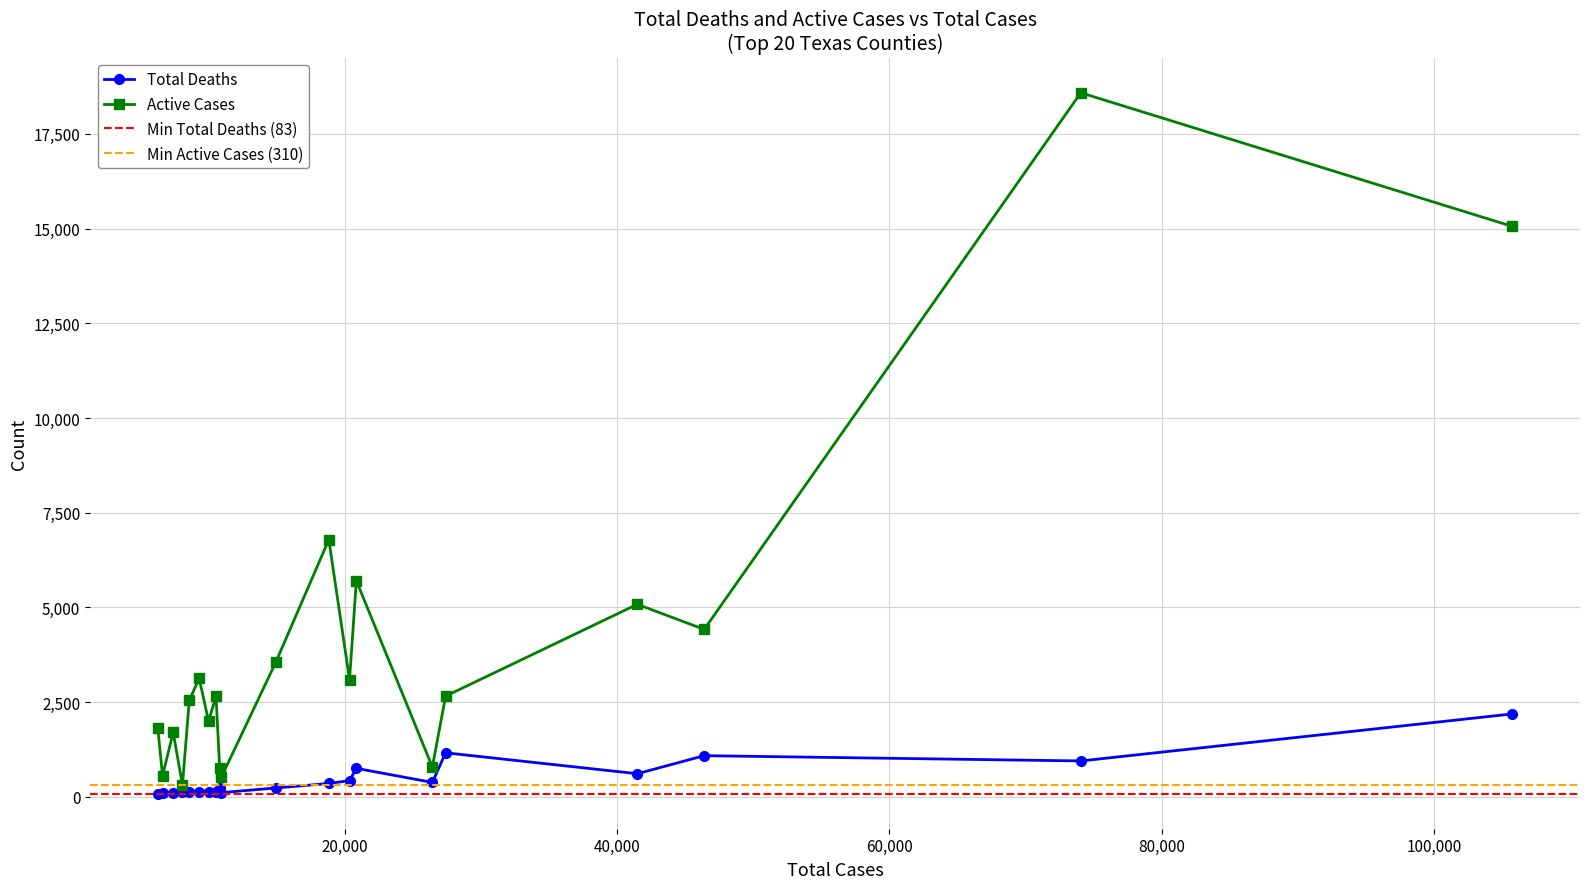

What is the difference between the maximum and minimum values in the Active Cases series?

18275